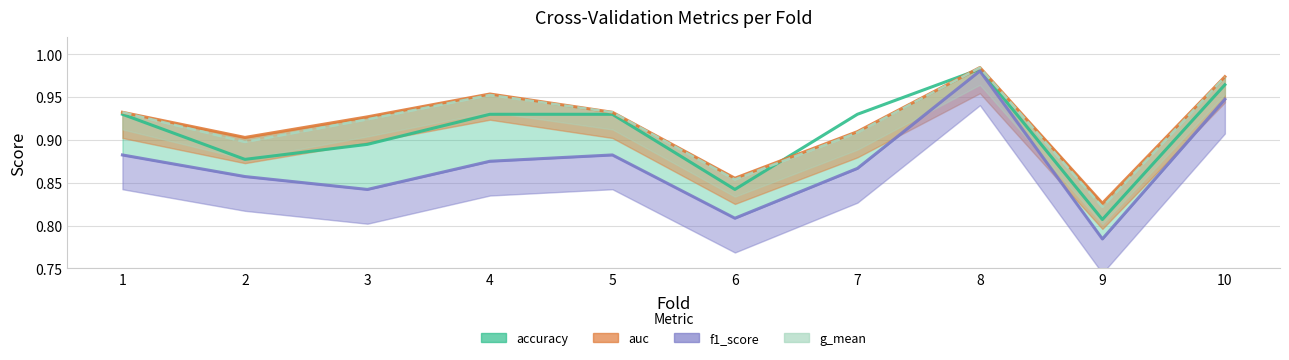

Does the chart have visible grid lines?

Yes